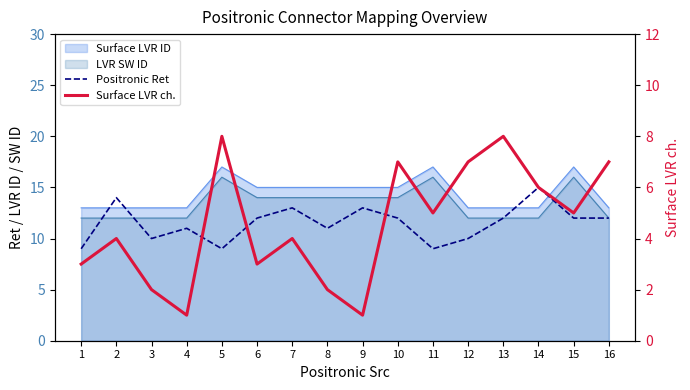

True or false: Positronic Ret and Surface LVR ch. intersect in this chart.

False